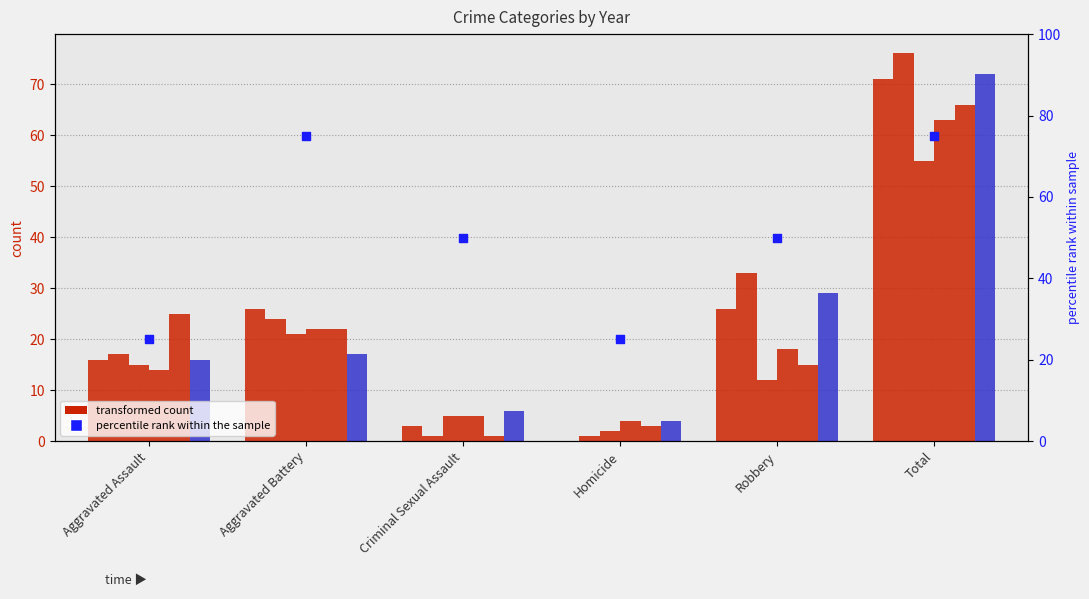

Which has a higher value, Aggravated Battery or Aggravated Assault?

Aggravated Battery